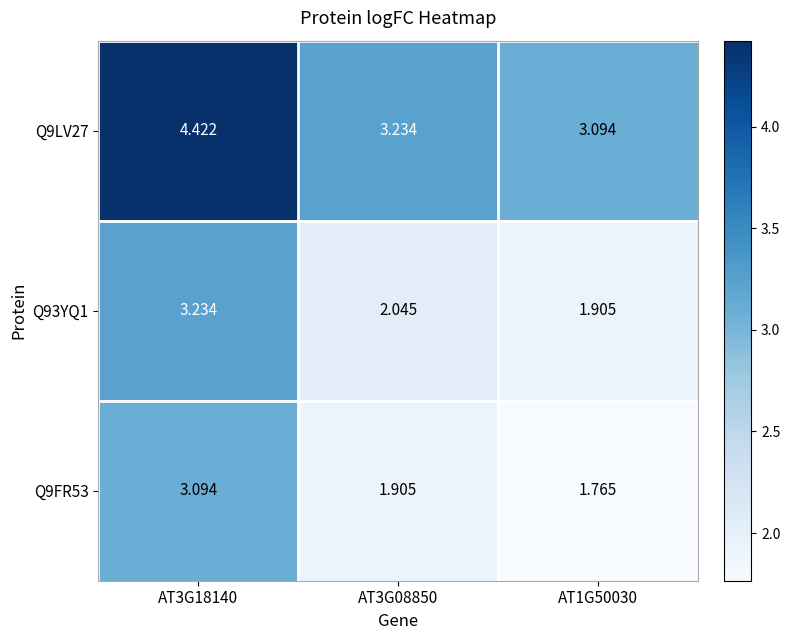

What is the difference between the highest and lowest values at AT3G18140?

1.3